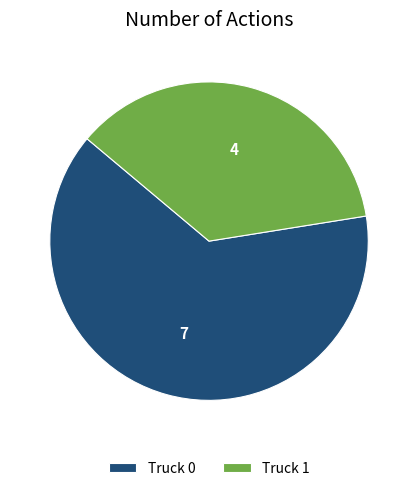

How many slices are in this pie chart?

2